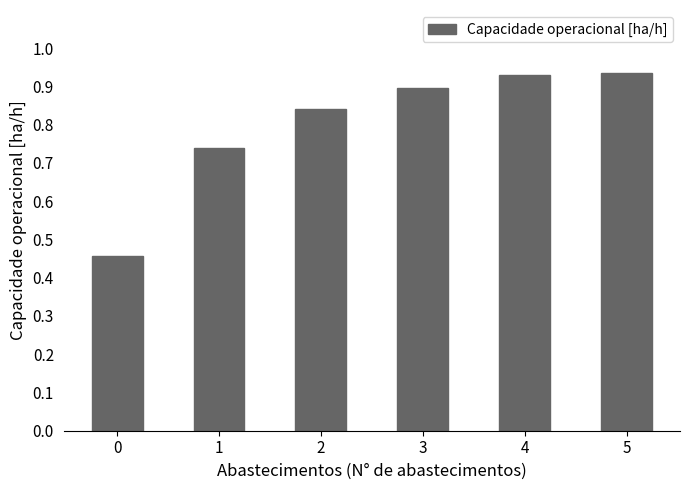

What is the sum of the values at 1 and 2?

1.6